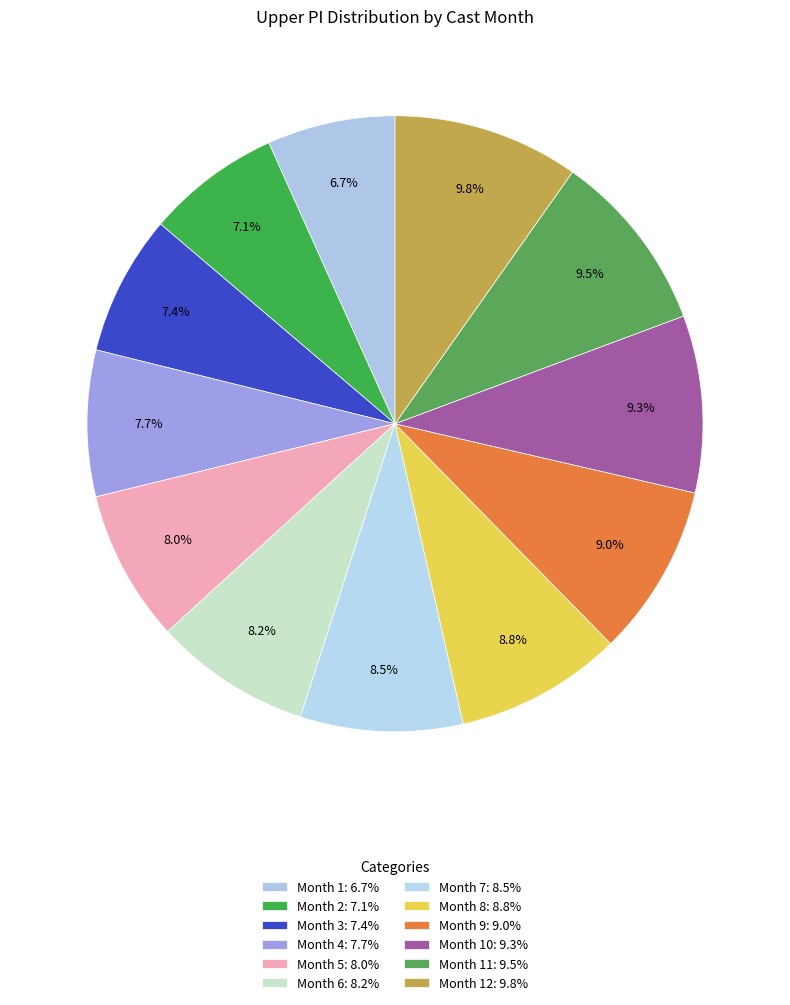

How many slices are in this pie chart?

12